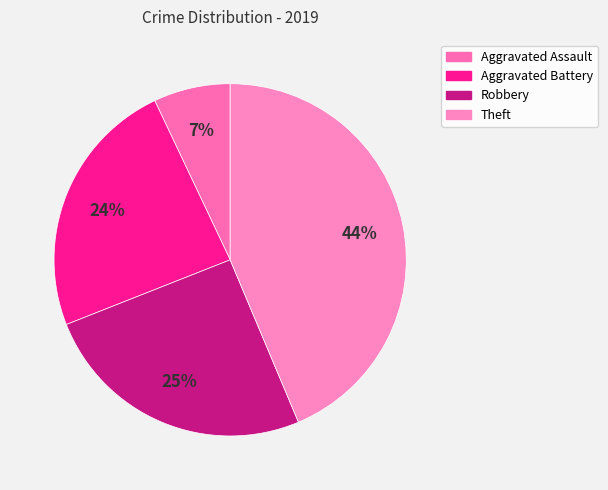

What percentage is the Robbery slice, to the nearest percent?

25%